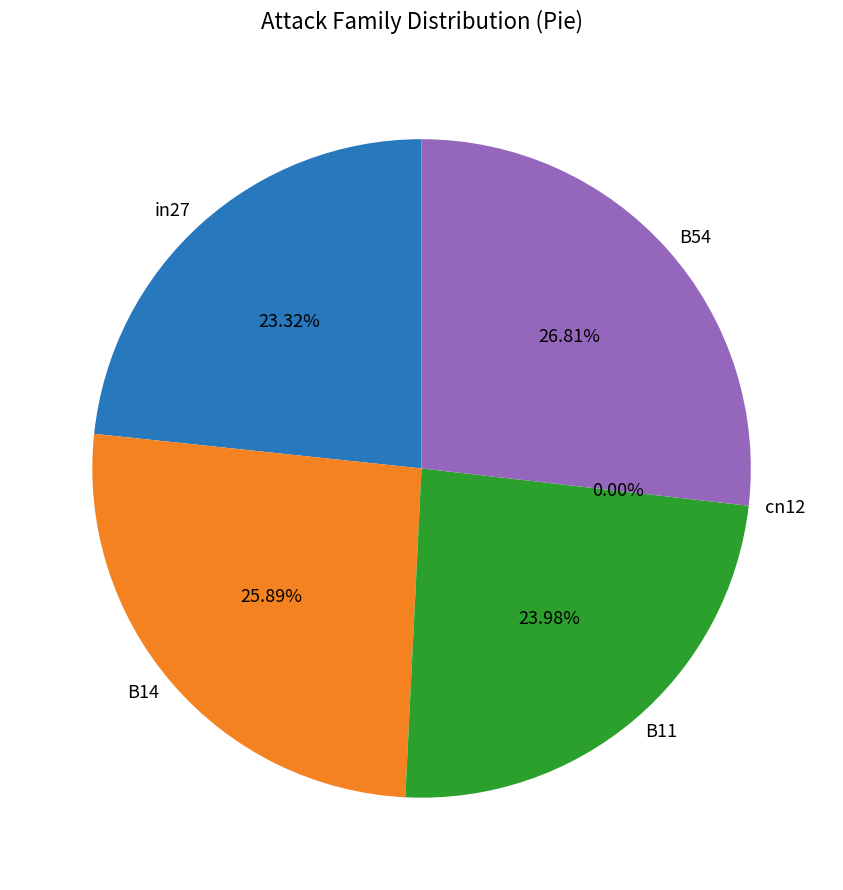

True or false: B54 accounts for 27% of the total.

True